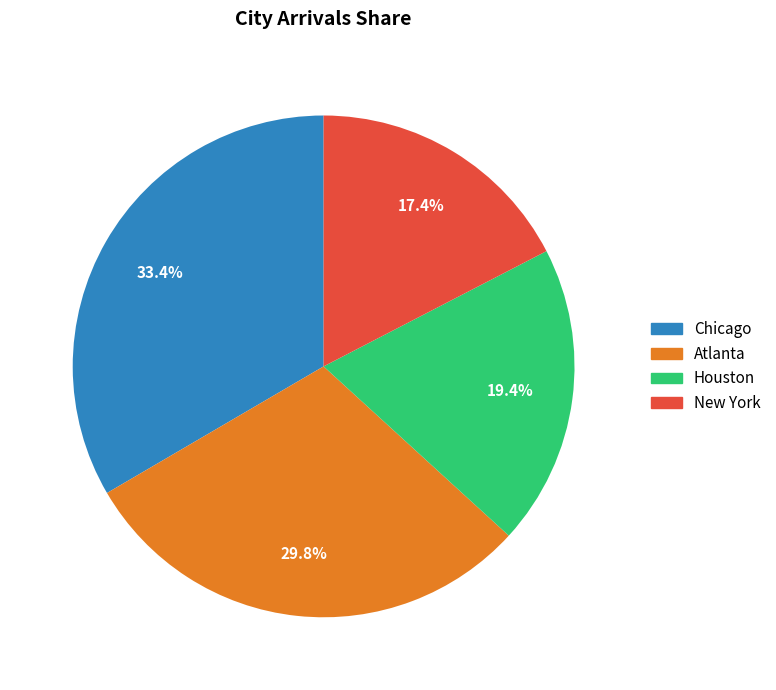

To the nearest percent, what is the combined percentage of Houston and Chicago?

53%